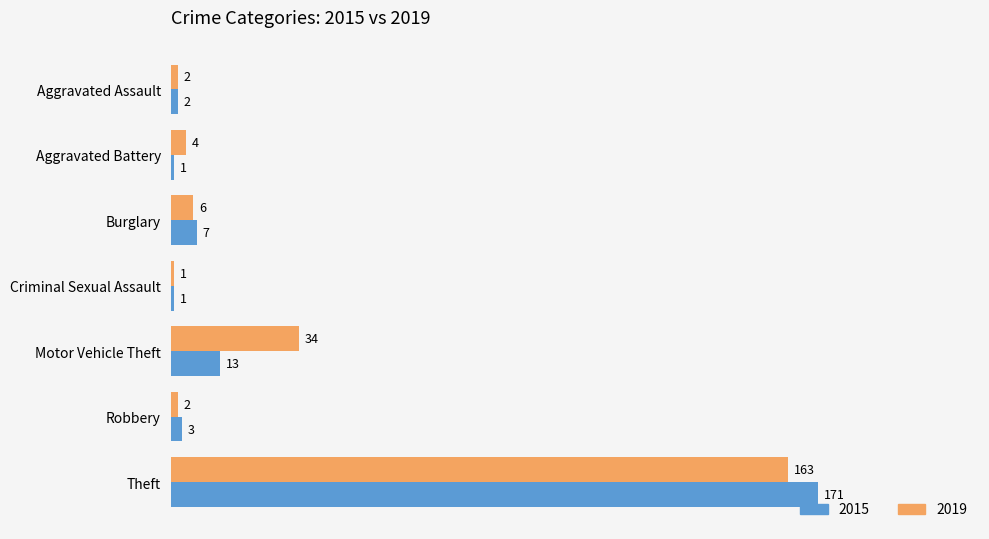

What is the sum of all 2019 values?

212